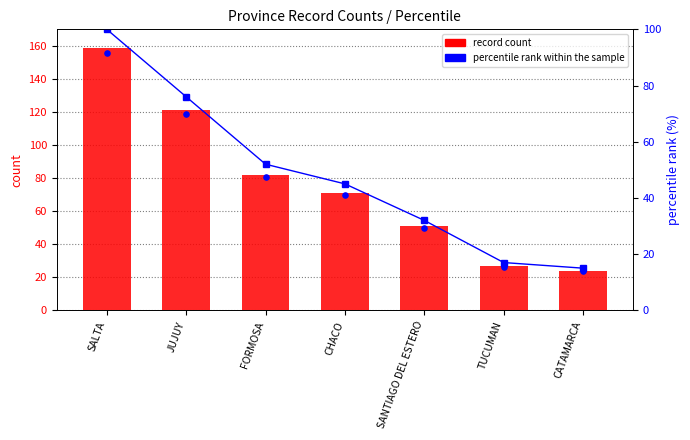

Which series has the largest Y range (max minus min)?

record count